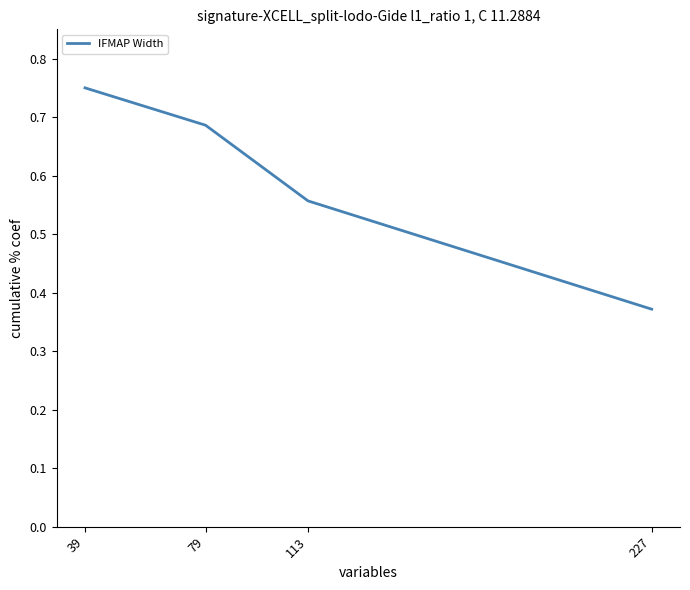

Rank the categories by value from lowest to highest.

227, 113, 79, 39